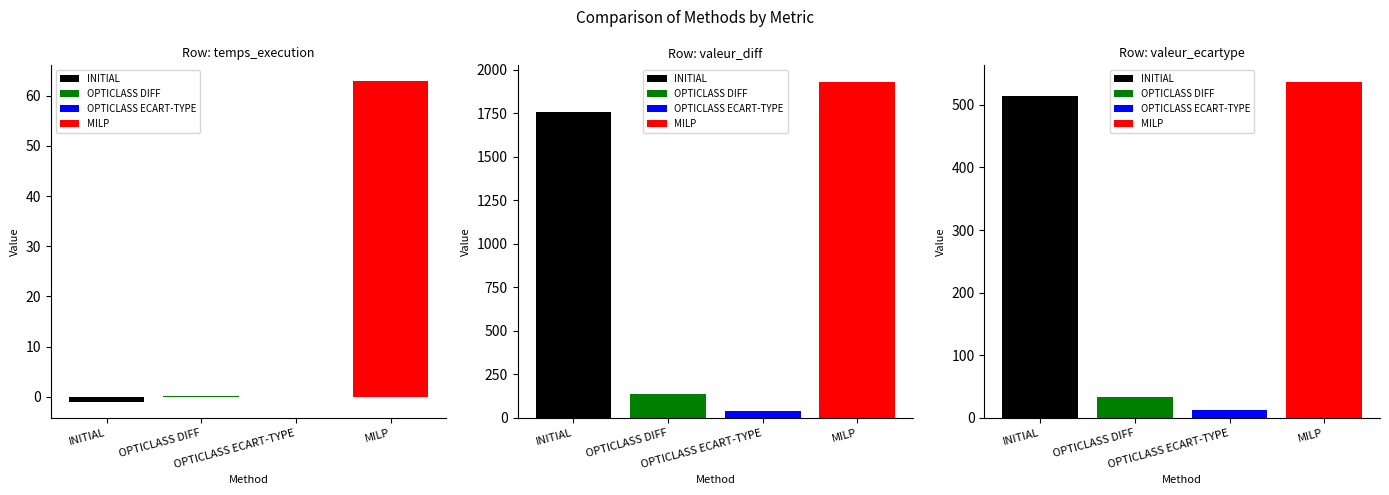

How many data points in valeur_diff are less than 1760?

2